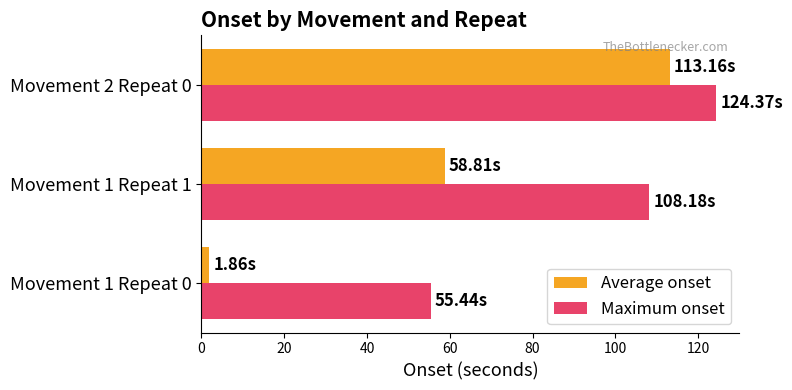

What is the total value across all series at Movement 2 Repeat 0?

237.5